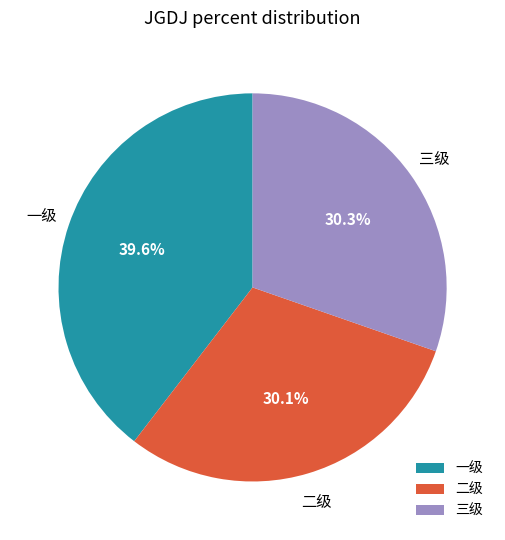

What is the largest slice in the pie chart?

一级